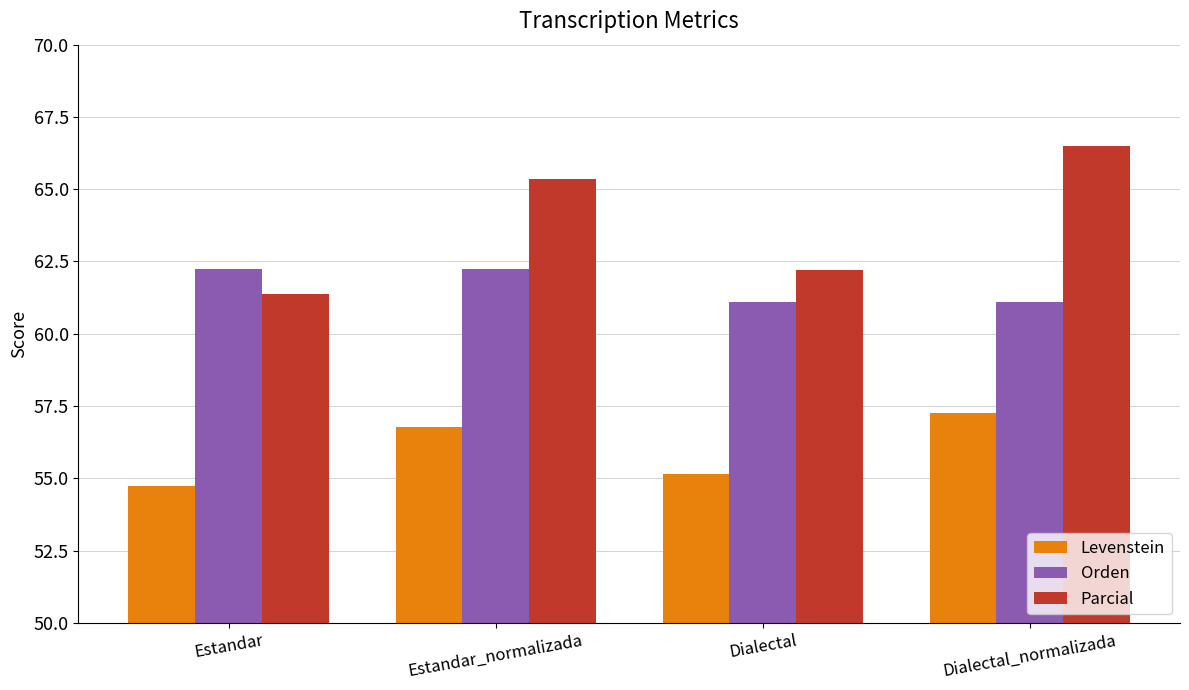

Reading right to left, list all the values displayed in this chart.

Levenstein: 57.3	55.2	56.8	54.7
Orden: 61.1	61.1	62.2	62.2
Parcial: 66.5	62.2	65.3	61.4